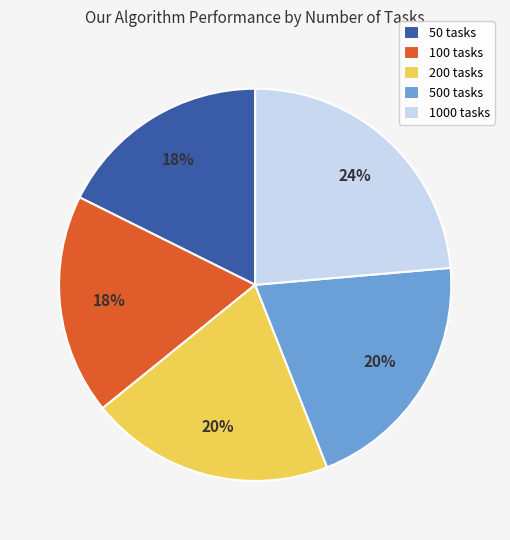

True or false: 100 tasks accounts for 8% of the total.

False